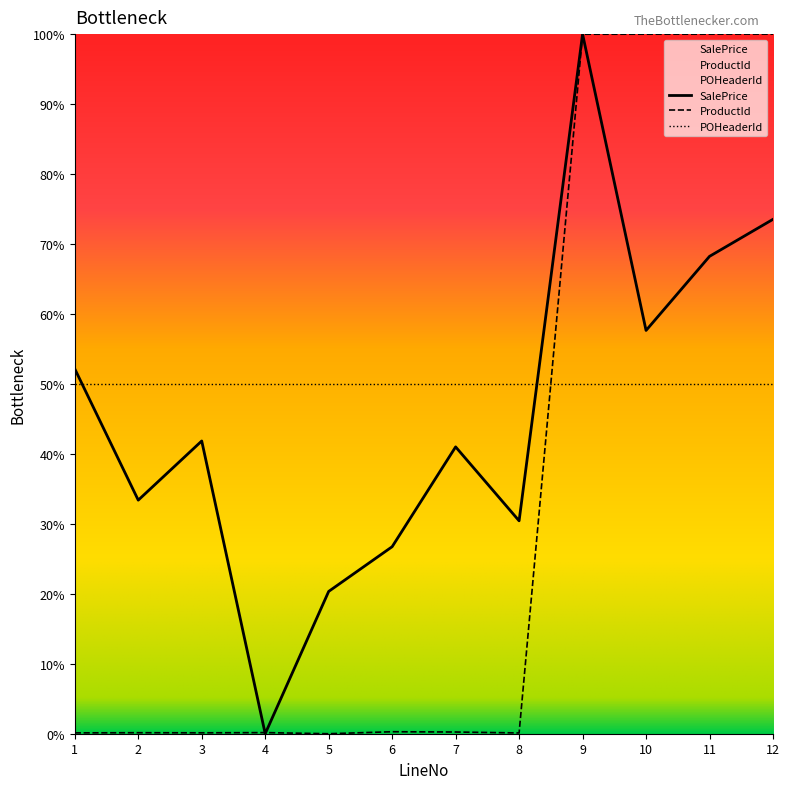

What is the sum of the SalePrice values at 1 and 3?

94.0